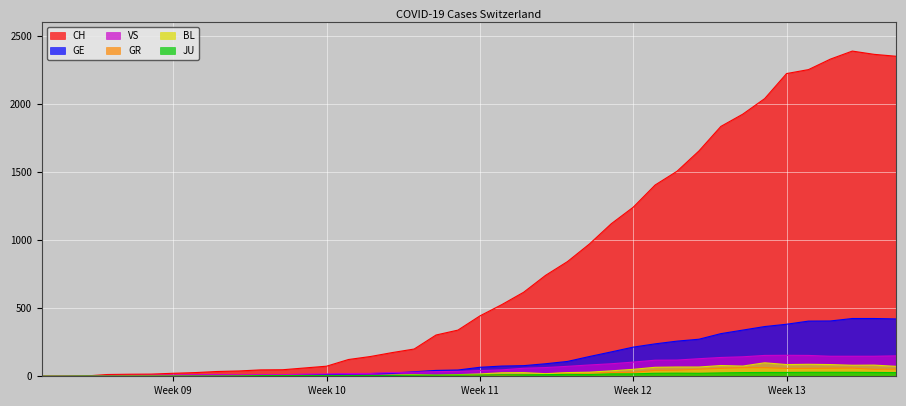

How many values in the JU series are below 9?

19